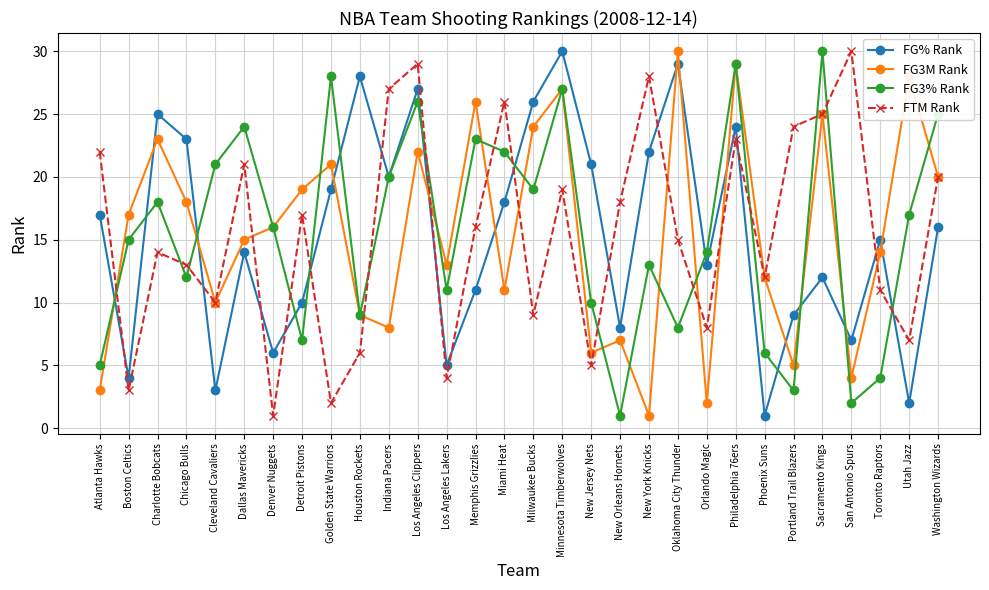

Where is FG% Rank nearest to the value 15?

Toronto Raptors